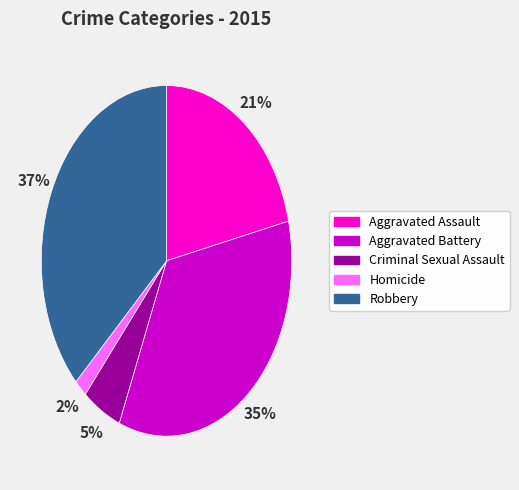

To the nearest percent, what percentage of the pie is Robbery?

37%